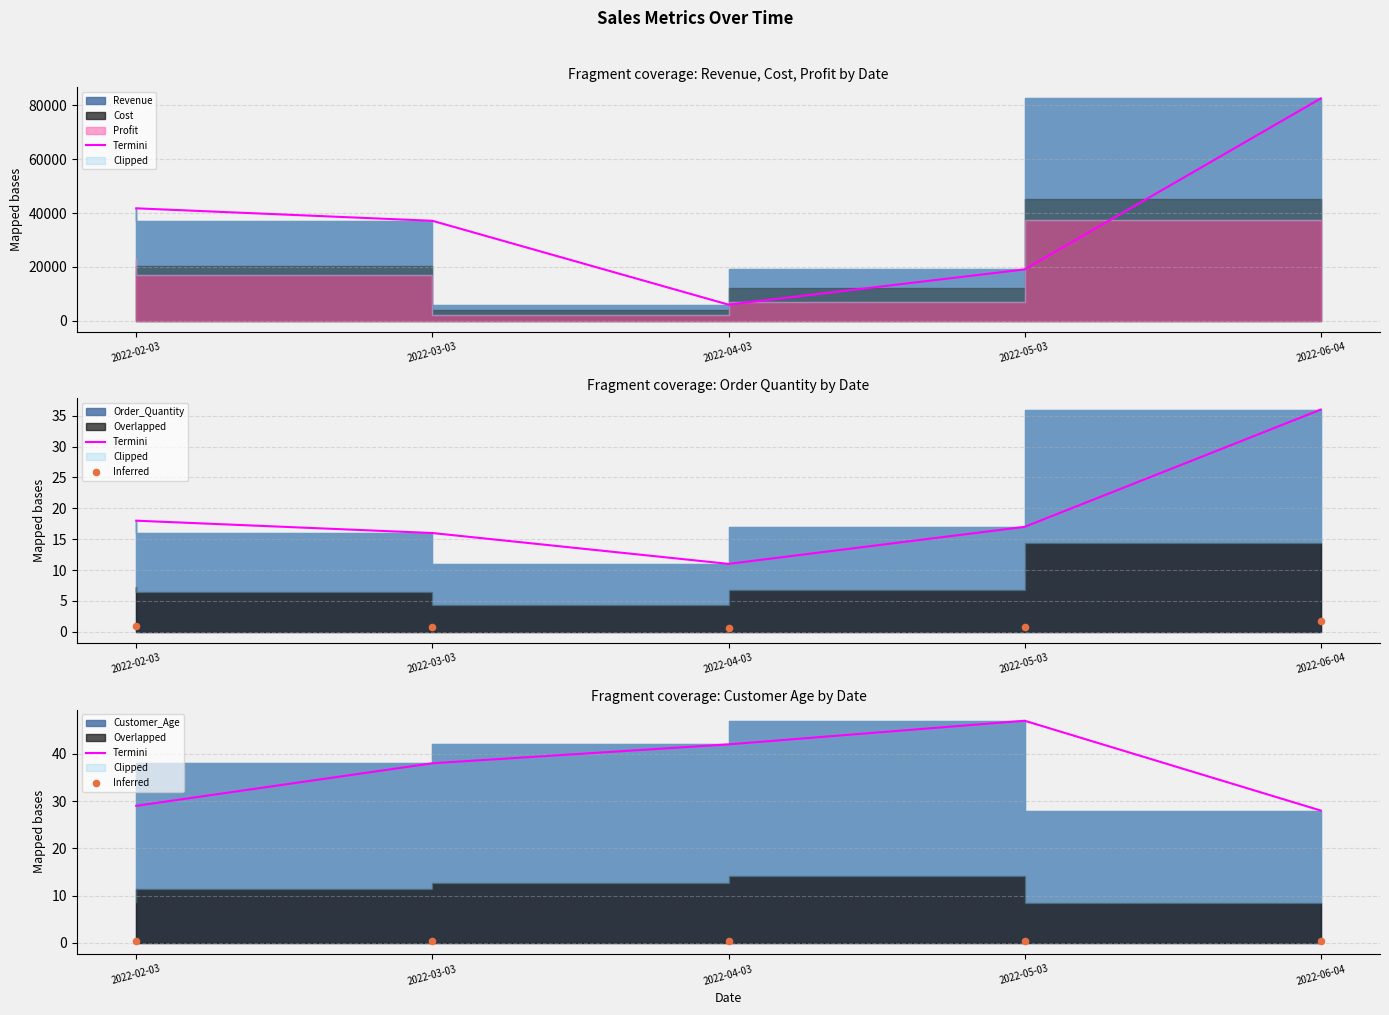

At how many categories does at least one series exceed 1?

5